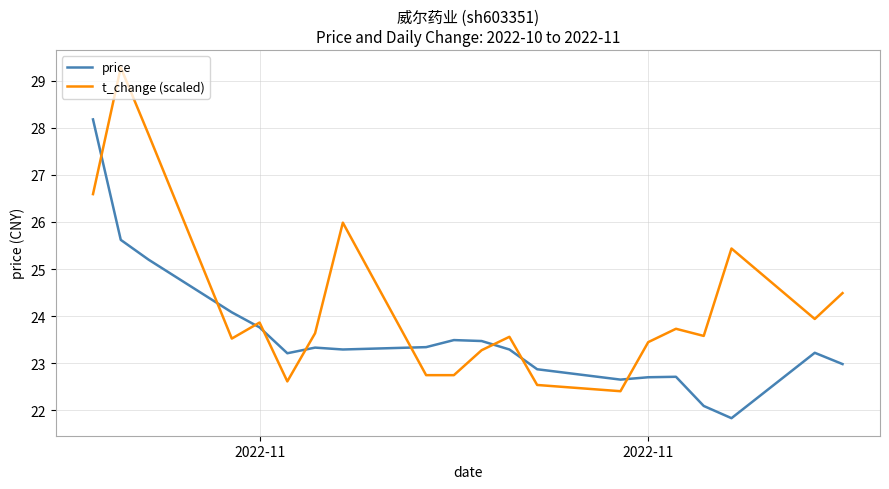

What is the average value of the t_change (scaled) series?

24.3